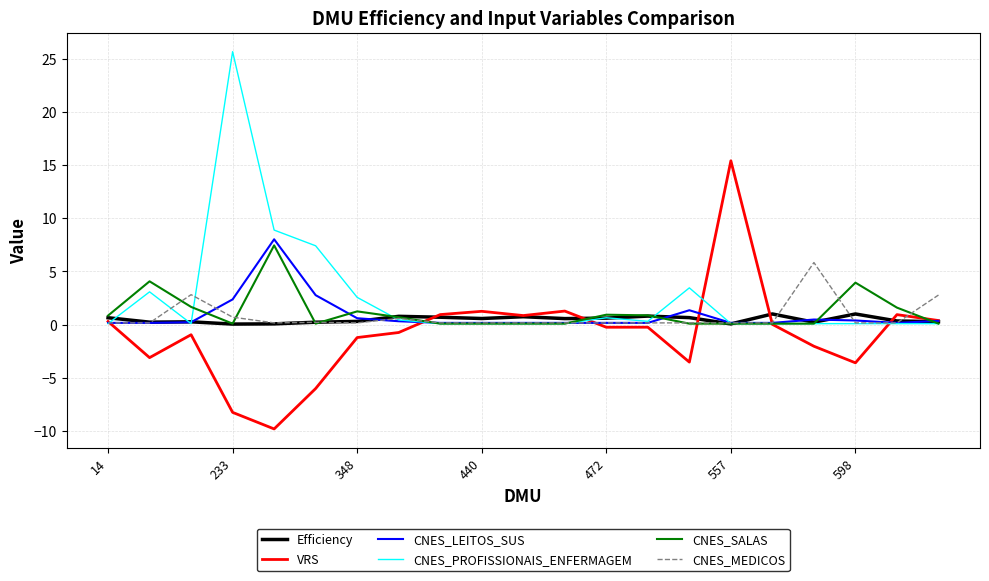

What is the maximum value for Efficiency?

1.0